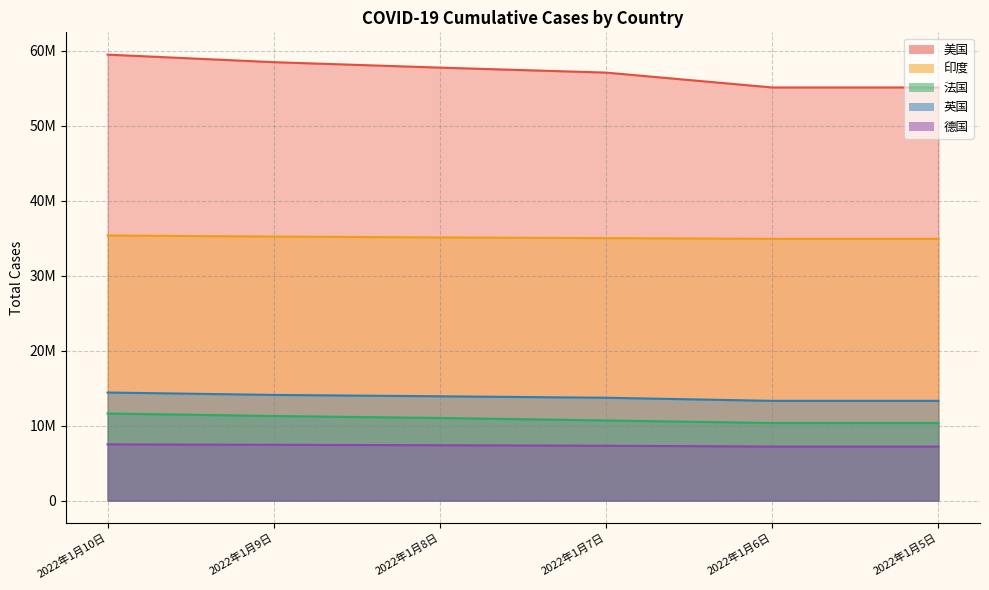

Reading left to right, list all the values displayed in this chart.

美国: 2022年1月10日=59493356	2022年1月9日=58487940	2022年1月8日=57762144	2022年1月7日=57096954	2022年1月6日=55114128	2022年1月5日=55114128
印度: 2022年1月10日=35368372	2022年1月9日=35226386	2022年1月8日=35109286	2022年1月7日=35018358	2022年1月6日=34922882	2022年1月5日=34922882
法国: 2022年1月10日=11623327	2022年1月9日=11290010	2022年1月8日=11027112	2022年1月7日=10694804	2022年1月6日=10355369	2022年1月5日=10355369
英国: 2022年1月10日=14421635	2022年1月9日=14101612	2022年1月8日=13918742	2022年1月7日=13723443	2022年1月6日=13309655	2022年1月5日=13309655
德国: 2022年1月10日=7505292	2022年1月9日=7449187	2022年1月8日=7390312	2022年1月7日=7322673	2022年1月6日=7209501	2022年1月5日=7209501